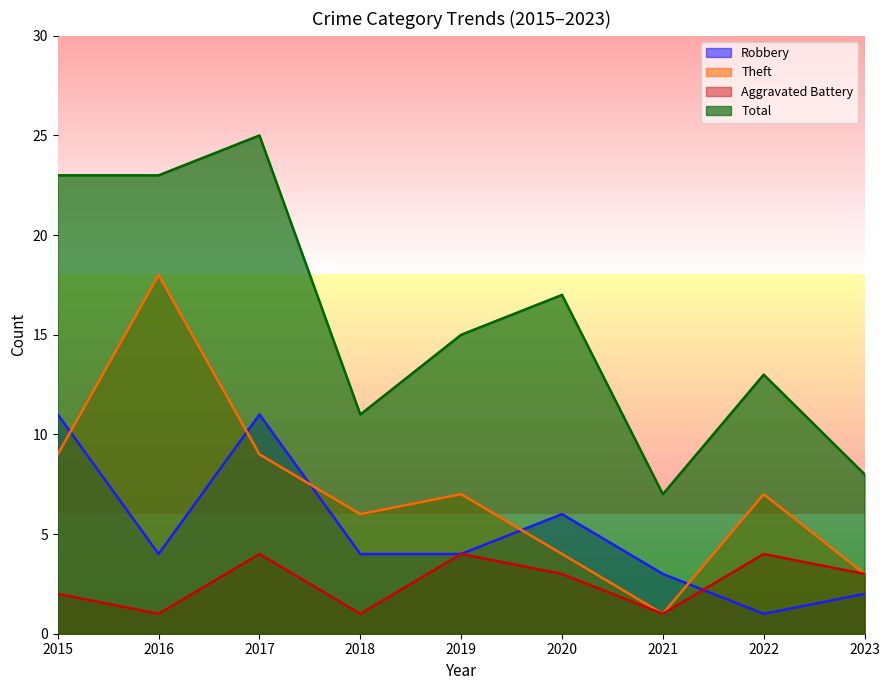

How many times do Robbery and Aggravated Battery cross each other?

1